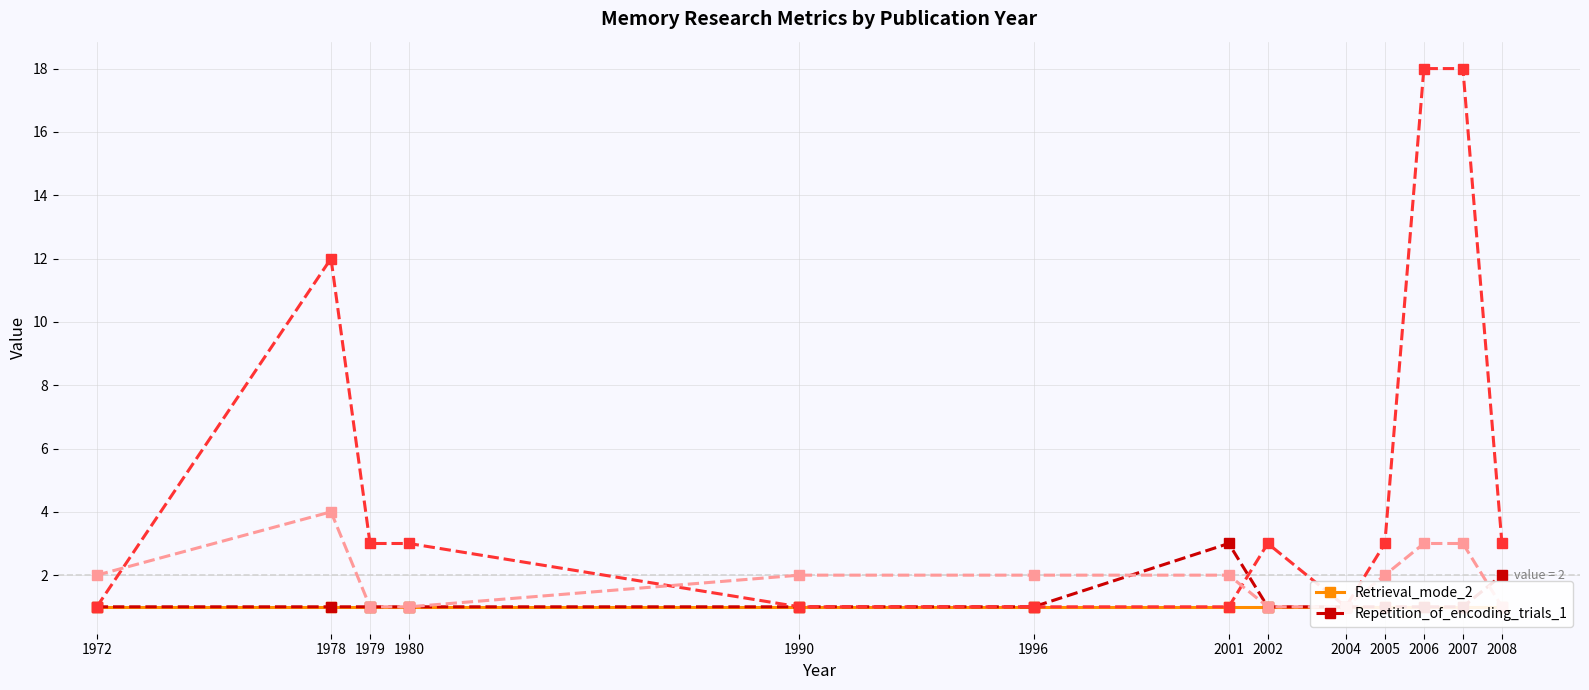

True or false: Repetition_of_encoding_trials_1 and Retrieval_mode_2 intersect in this chart.

False